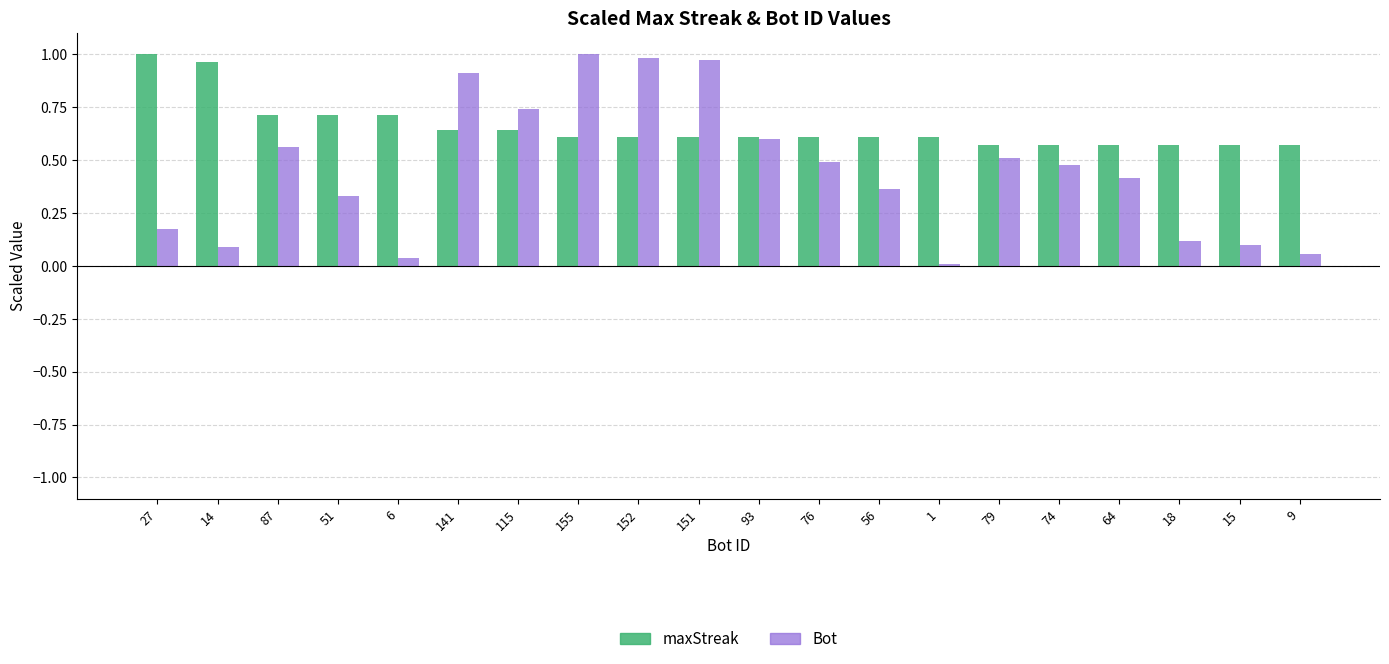

Which series has the largest total across all categories?

maxStreak